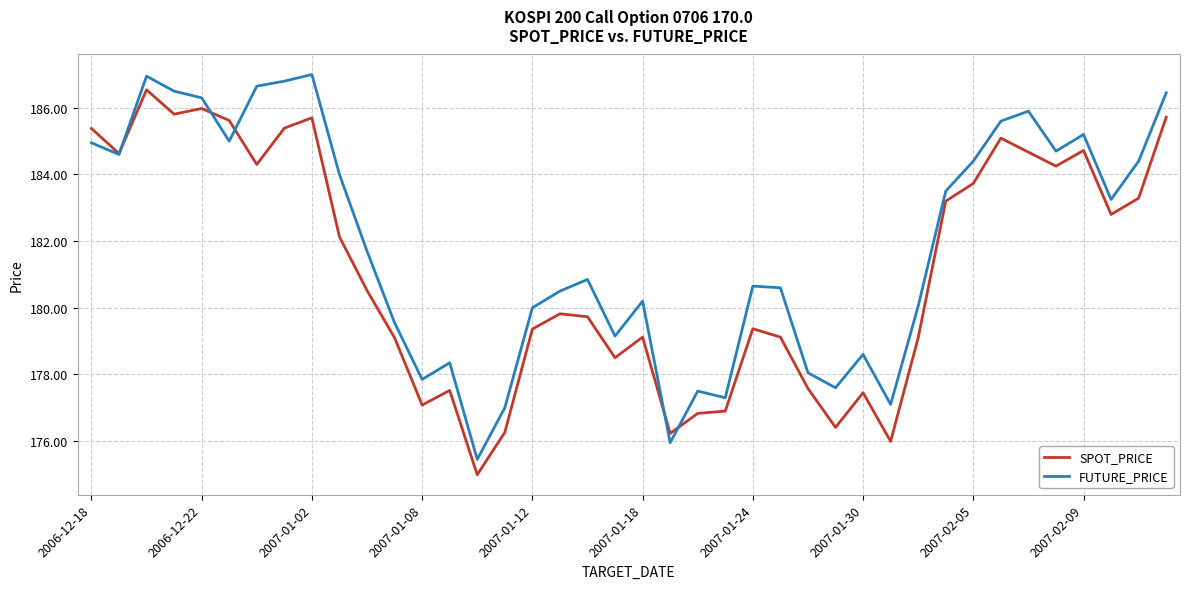

Rank the series by their average value, from lowest to highest.

SPOT_PRICE, FUTURE_PRICE